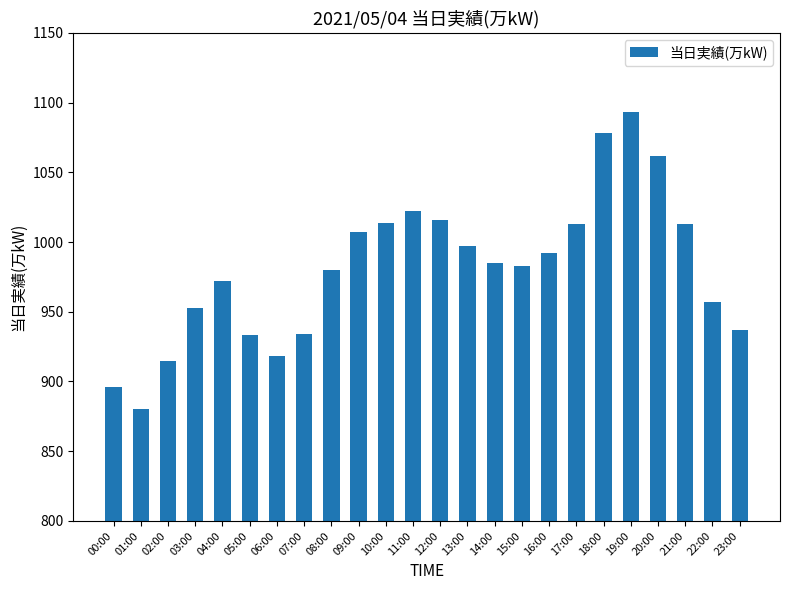

What is the maximum value shown in the chart?

1093